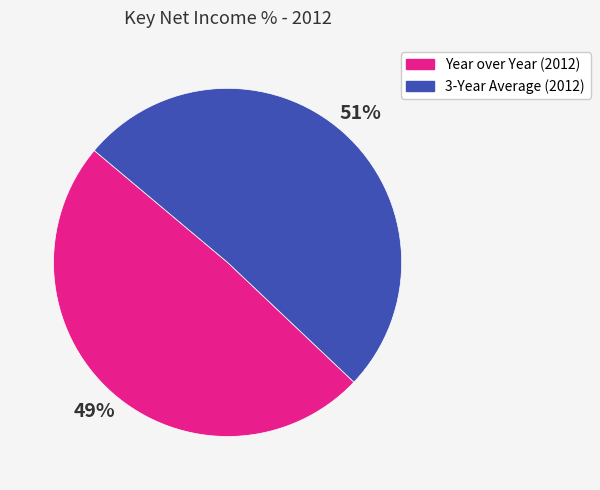

To the nearest percent, what is the difference between the Year over Year (2012) and 3-Year Average (2012) slice percentages?

2%